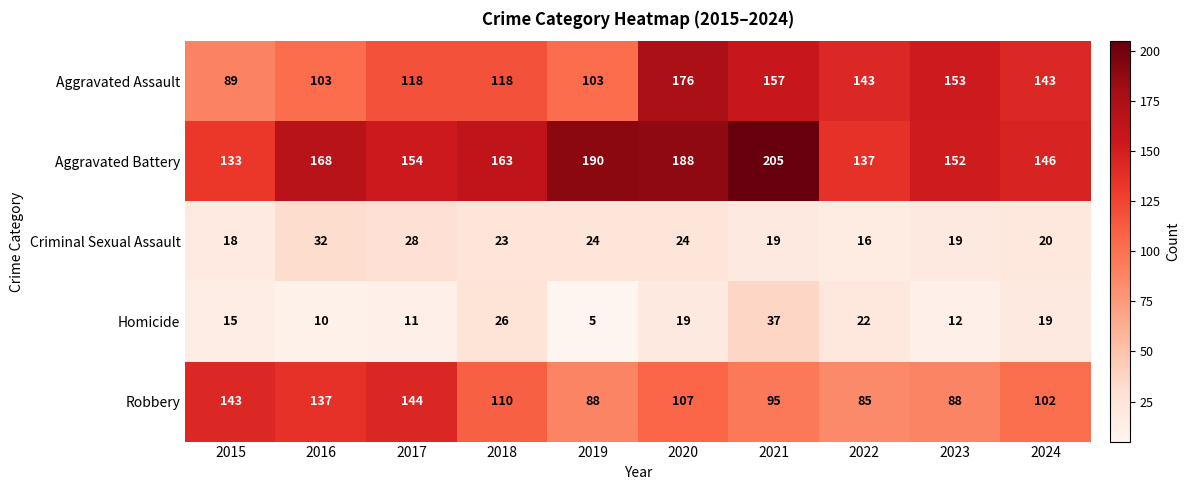

At which category is the sum across all series the highest?

2020